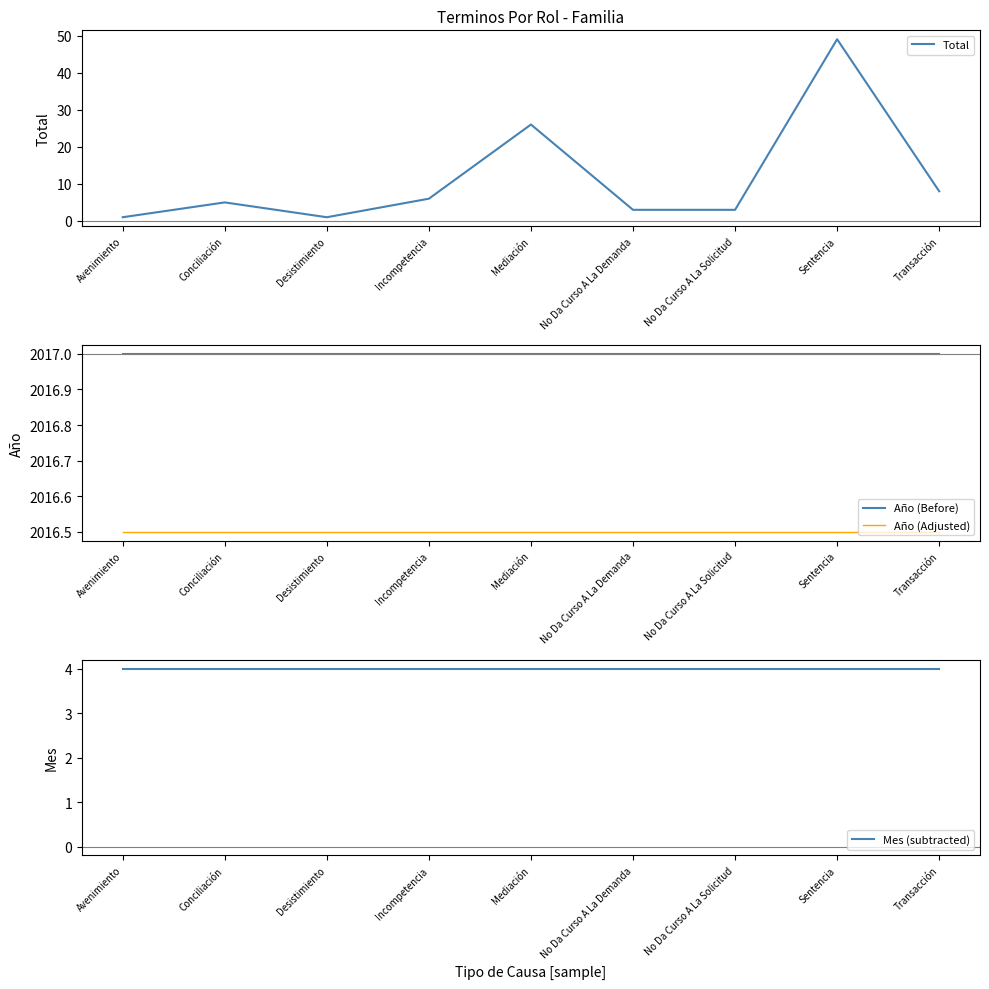

What are all the series names shown in the legend?

Total, Año (Before), Año (Adjusted), Mes (subtracted)